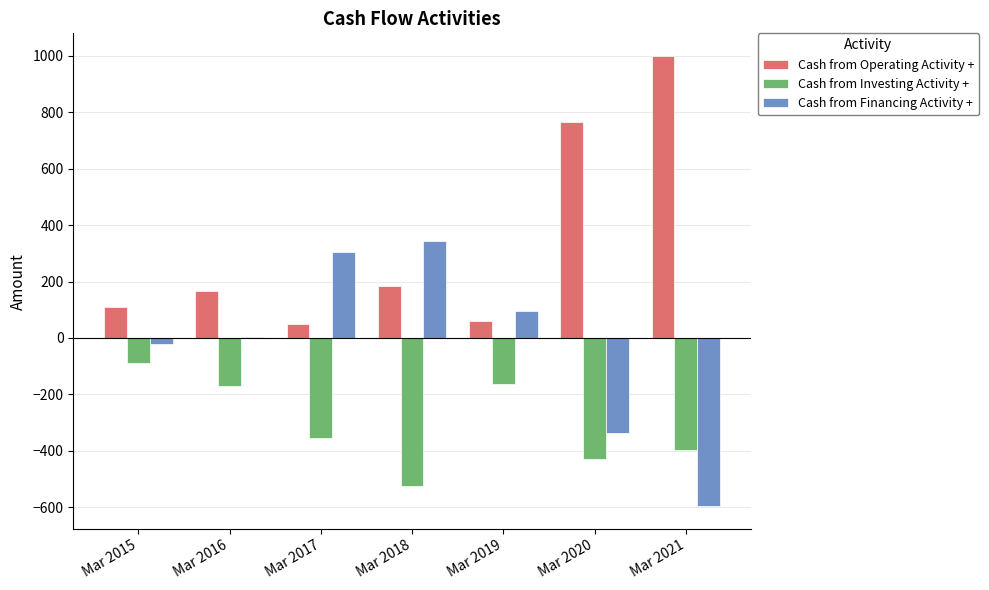

The value of Cash from Investing Activity + at Mar 2021 is -587. True or false?

False